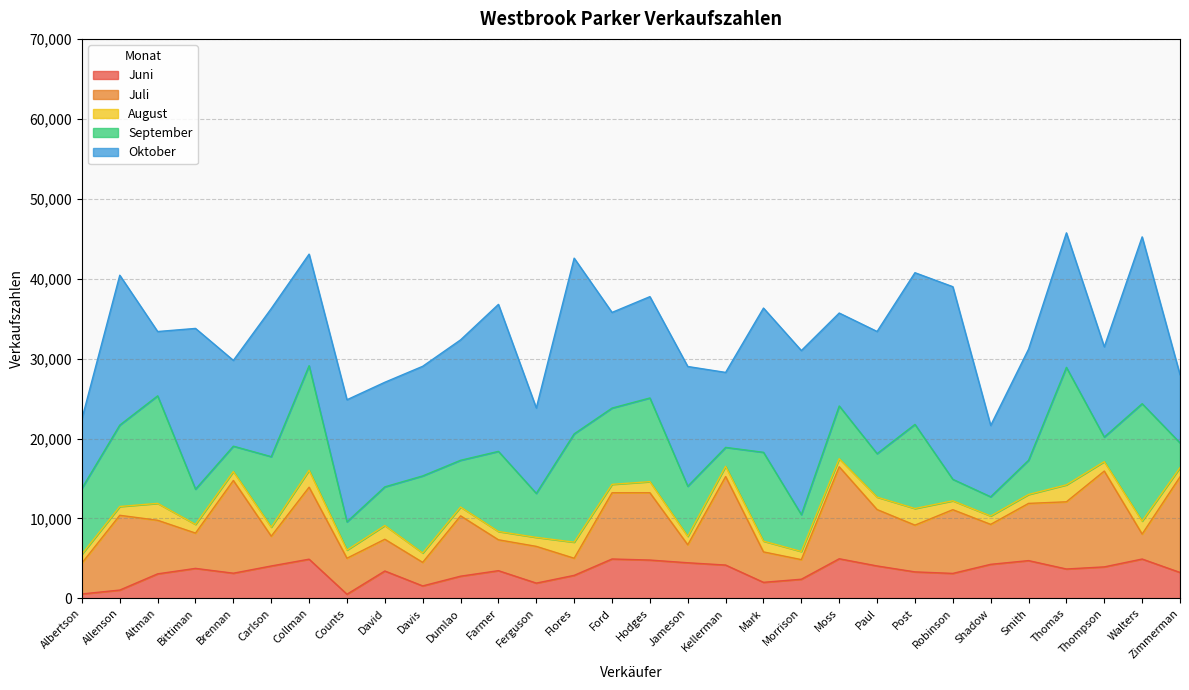

What is the minimum value shown in the chart?

521